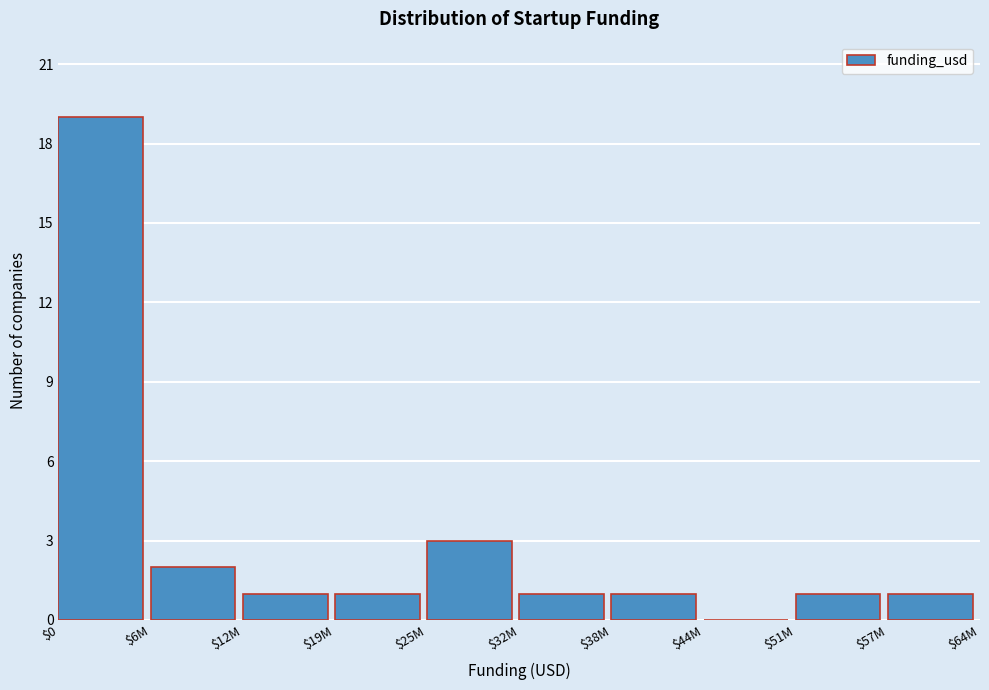

Where is the data nearest to the value 9?

$25M